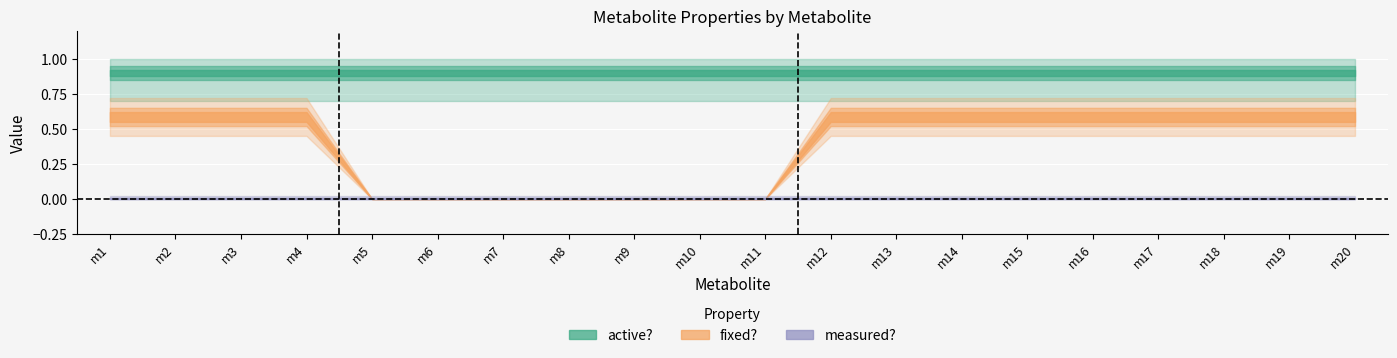

Rank the categories by measured? value from highest to lowest.

m1, m2, m3, m4, m5, m6, m7, m8, m9, m10, m11, m12, m13, m14, m15, m16, m17, m18, m19, m20